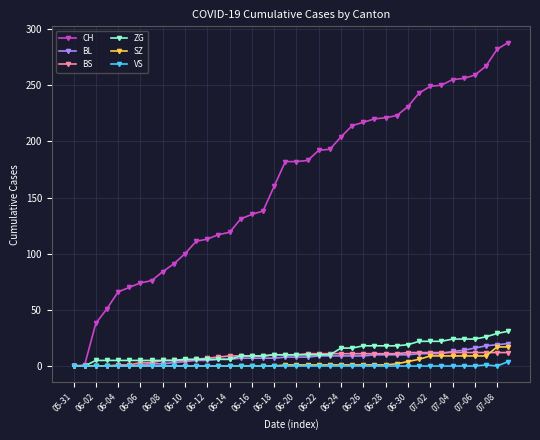

Which series has the largest total across all categories?

CH